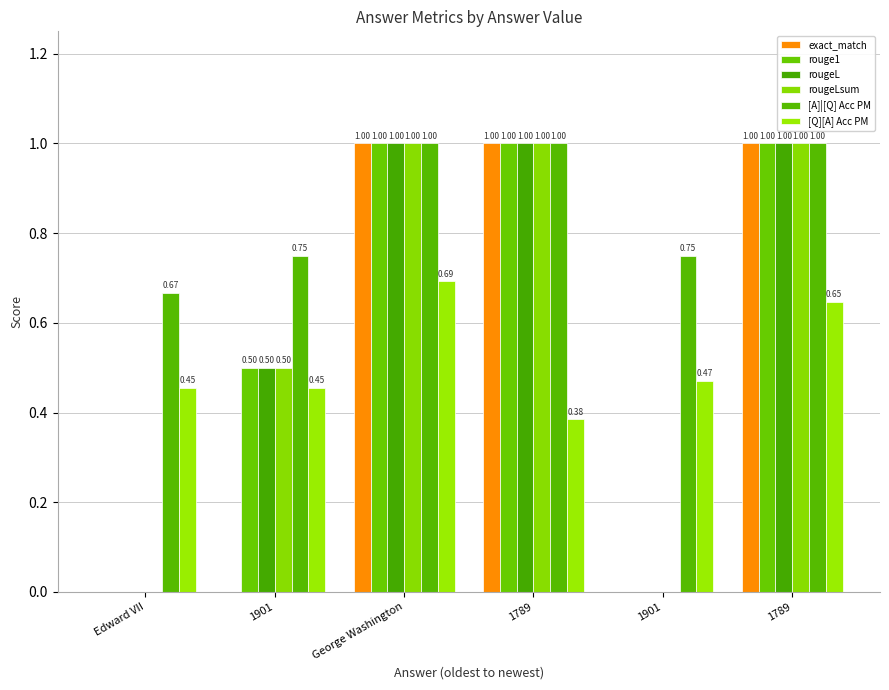

Rank the categories by [Q][A] Acc PM value from highest to lowest.

George Washington, 1789, 1901, Edward VII, 1901, 1789